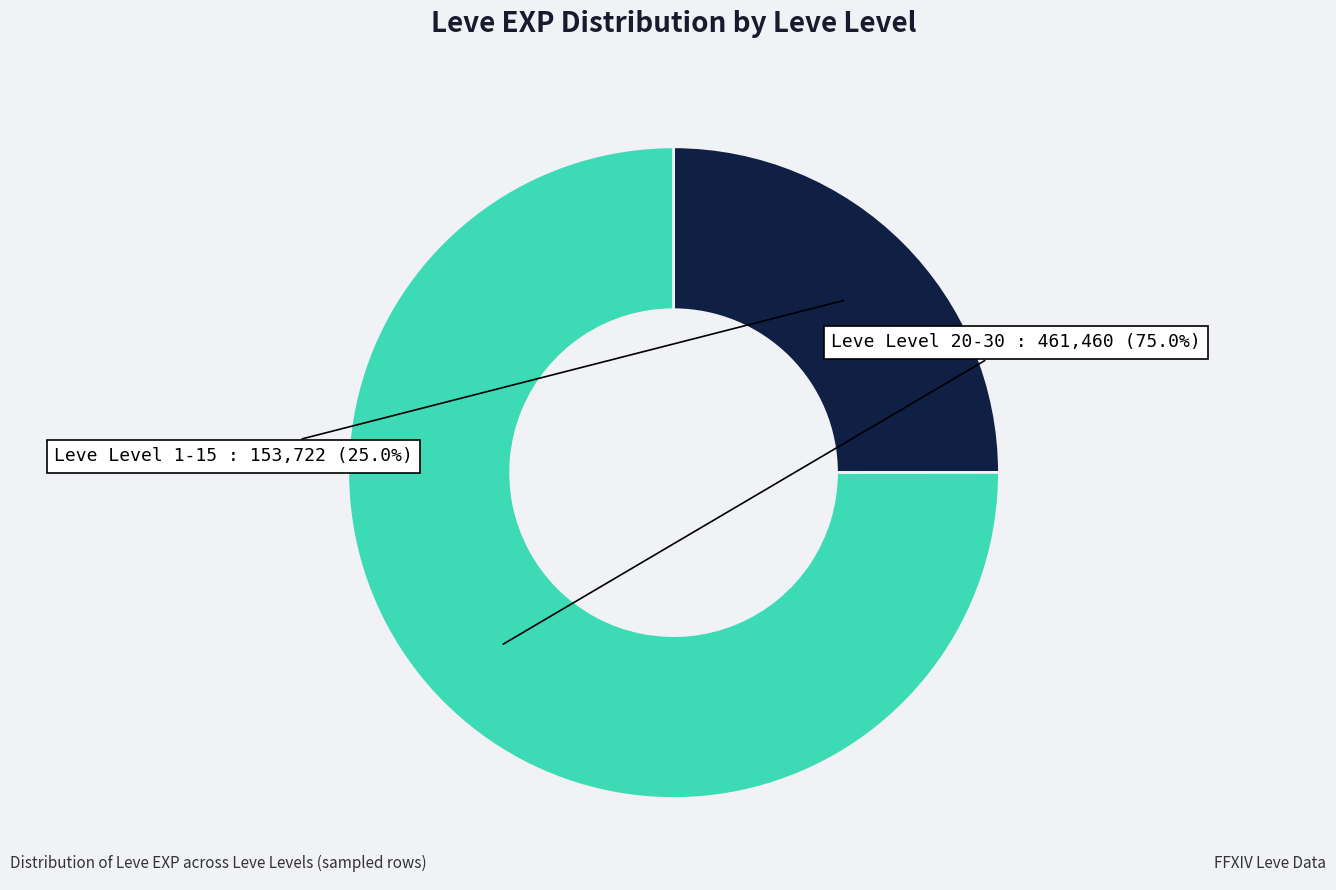

Is there a majority slice in this chart?

Yes